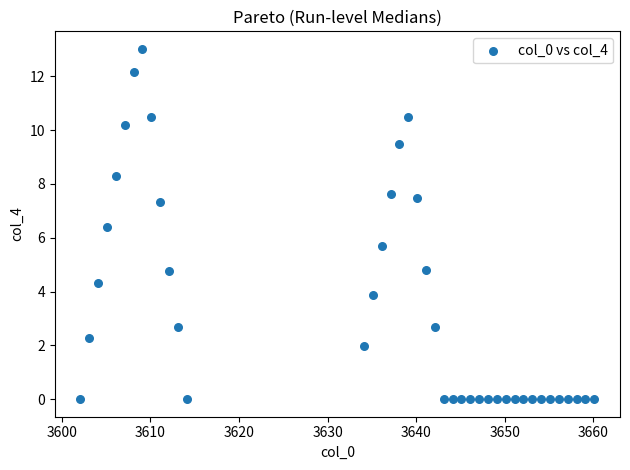

What is the range of X values (max minus min)?

58.0